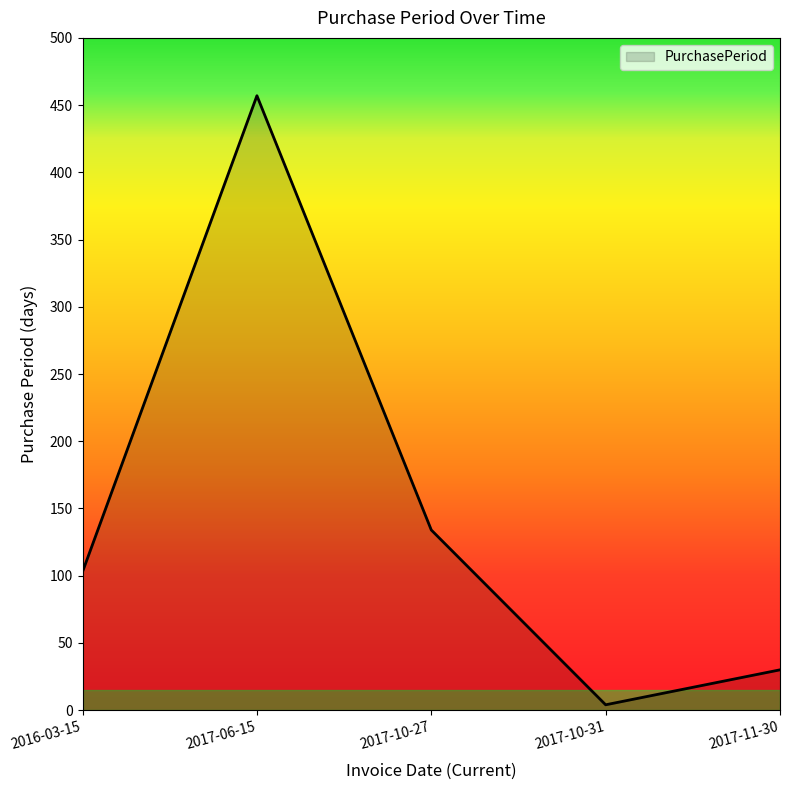

What is the average value?

146